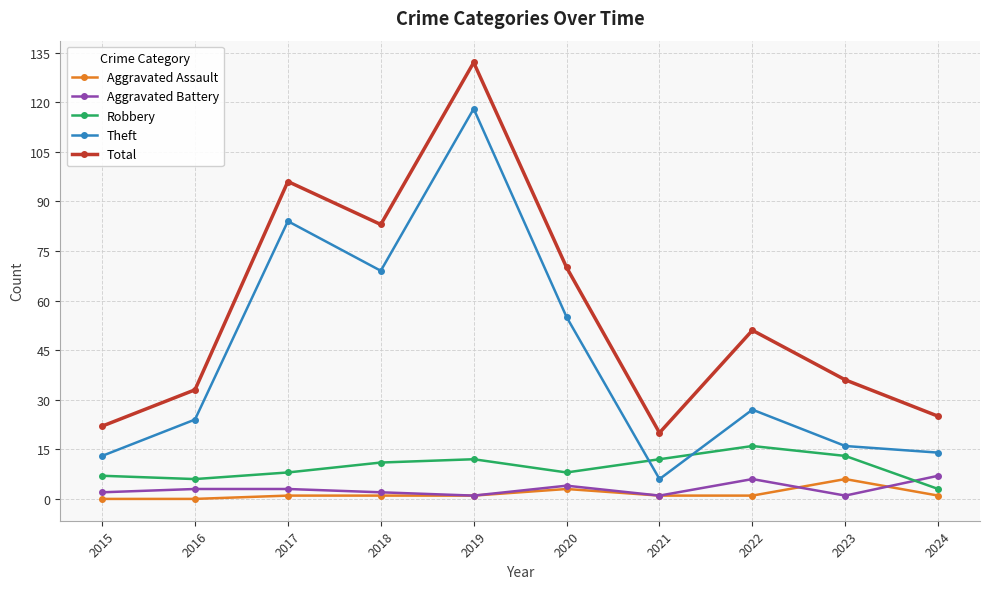

Is the value of Aggravated Assault at 2020 greater than the value of Aggravated Battery at 2021?

Yes